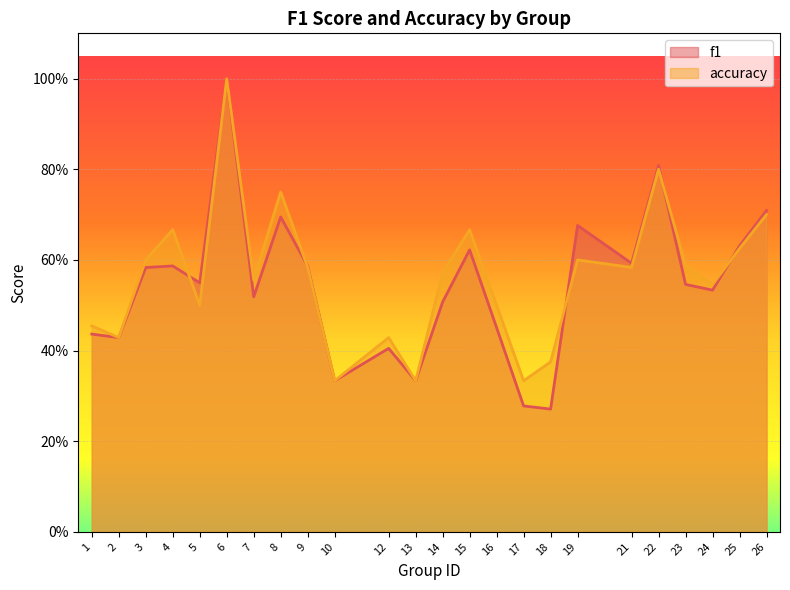

The f1 series shows 0.3 at 1. True or false?

False